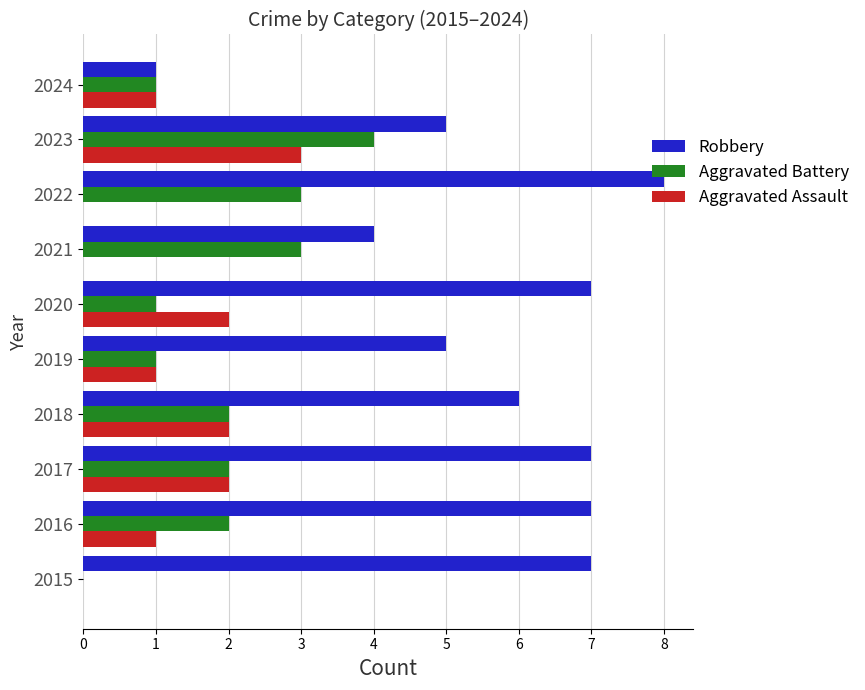

Which series has the largest total across all categories?

Robbery